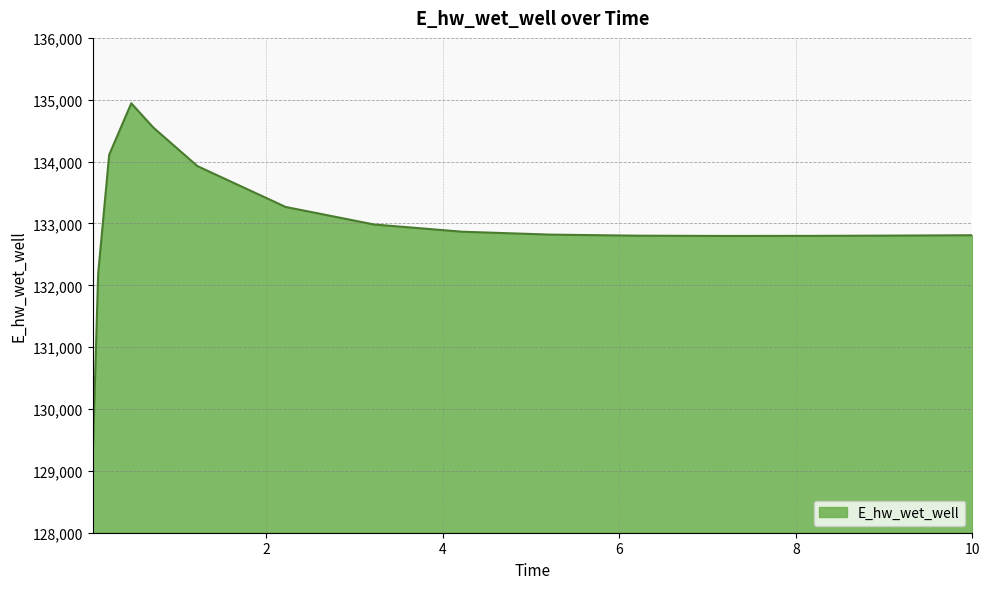

What is the maximum value shown in the chart?

134942.2